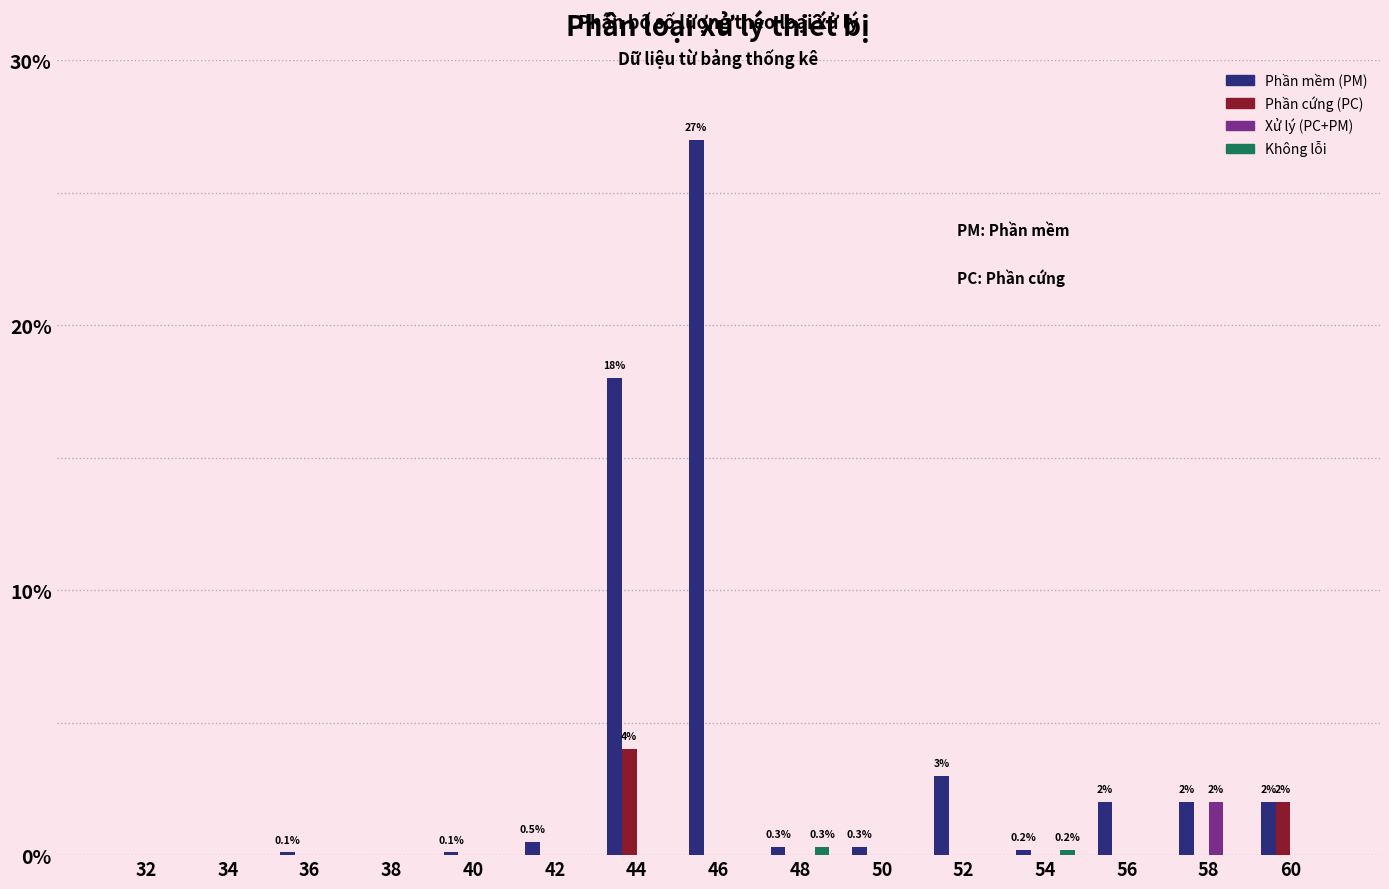

What is the highest value of the Phần mềm (PM) series?

27.0